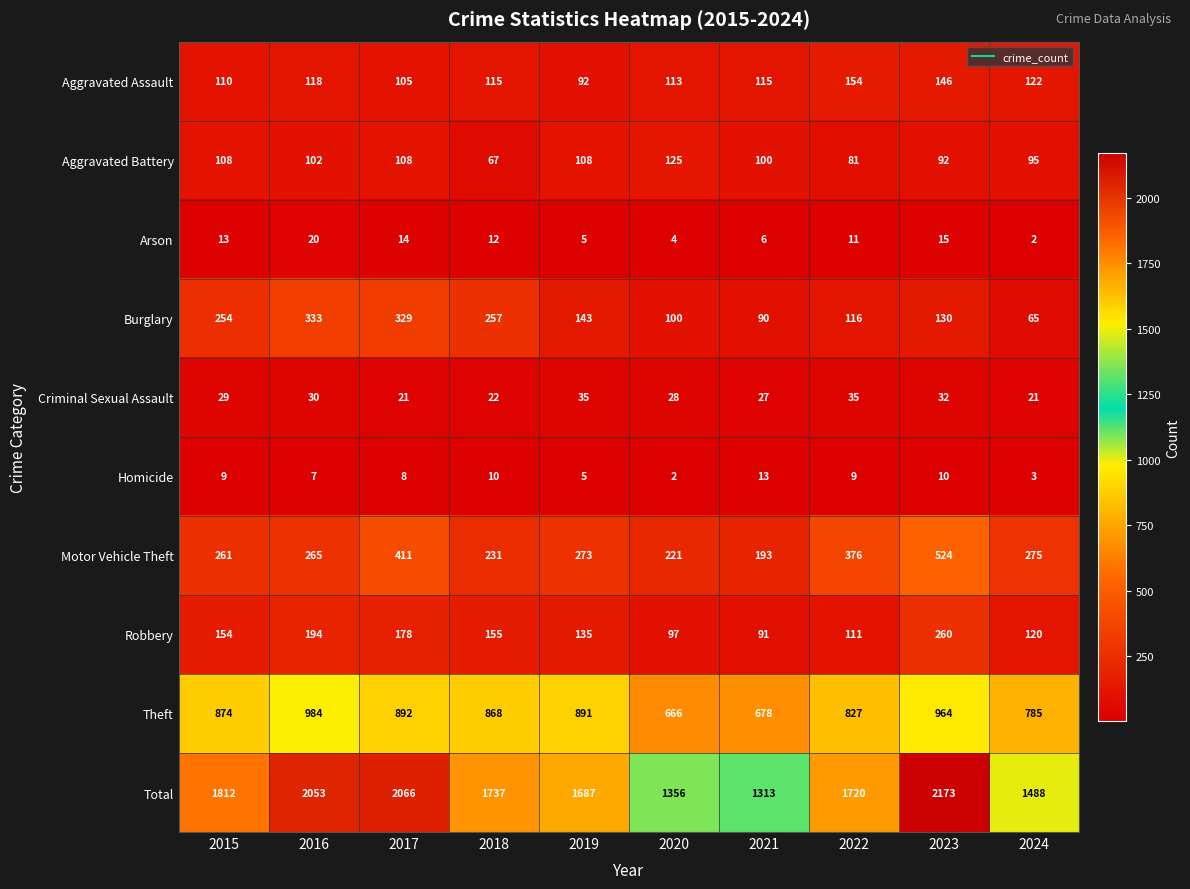

At 2023, list the series in order from smallest to largest.

Homicide, Arson, Criminal Sexual Assault, Aggravated Battery, Burglary, Aggravated Assault, Robbery, Motor Vehicle Theft, Theft, Total